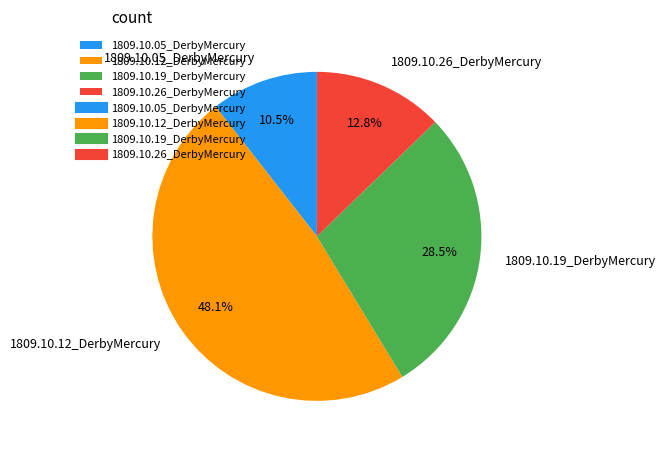

Does any single category account for the majority?

No